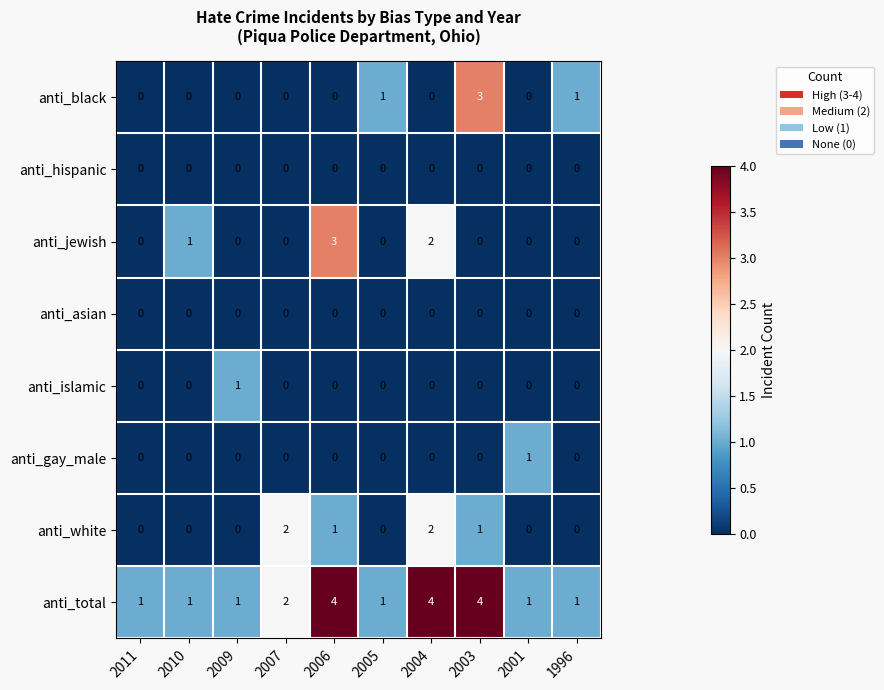

The value of anti_jewish at 2005 is 2. True or false?

False